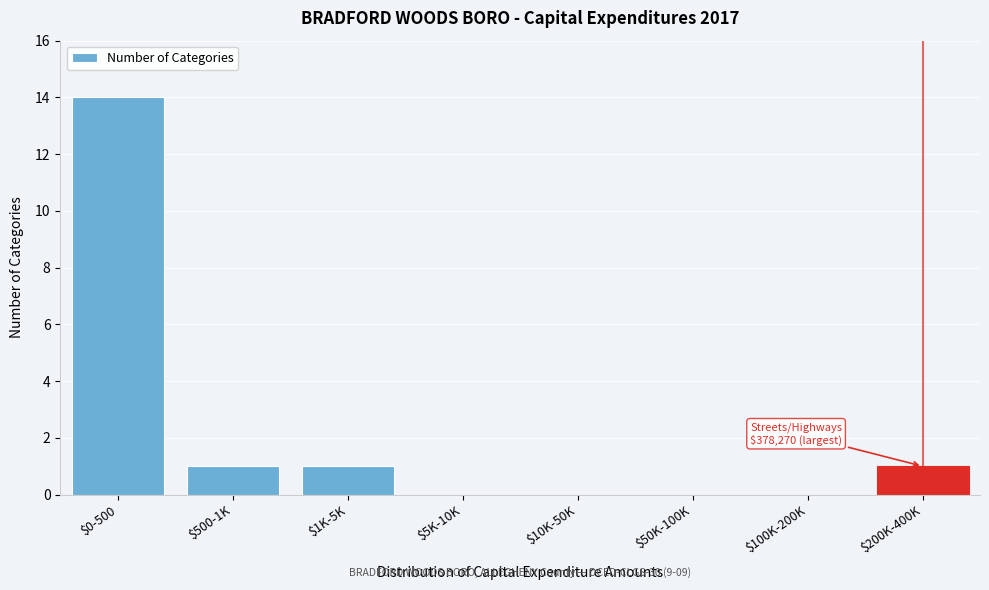

Is it true that the value at $50K-100K is 0?

True